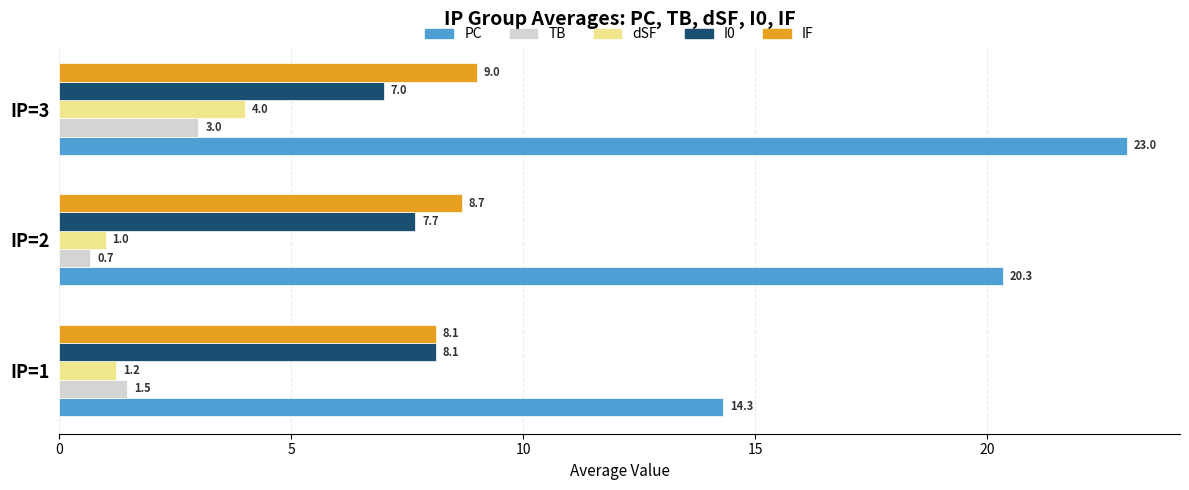

Between IP=1 and IP=2, which series saw the biggest shift?

PC